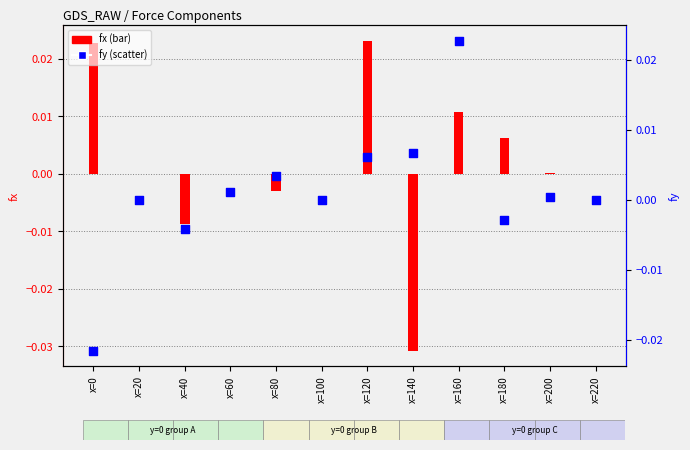

Which series has the largest Y range (max minus min)?

fx